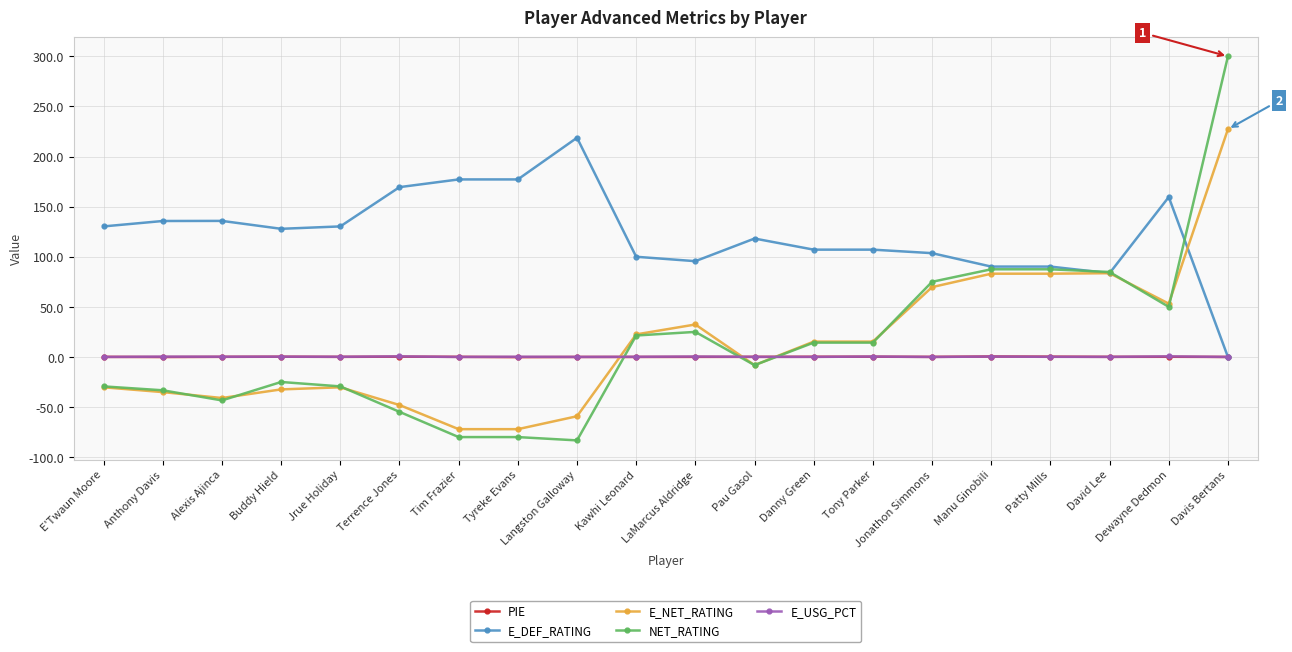

What is the maximum value shown in the chart?

300.0